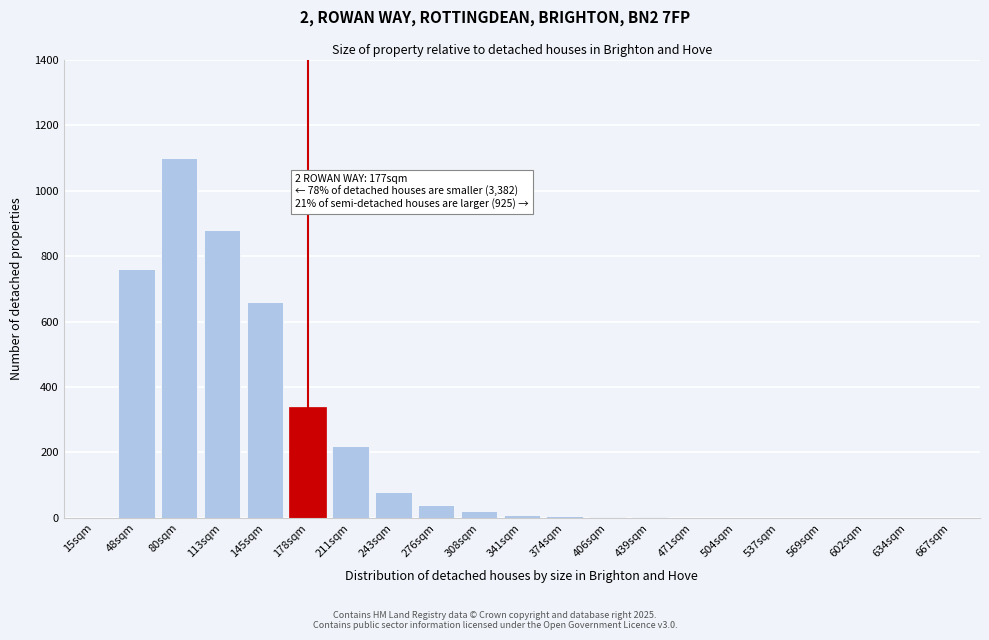

Where is the data nearest to the value 550?

145sqm